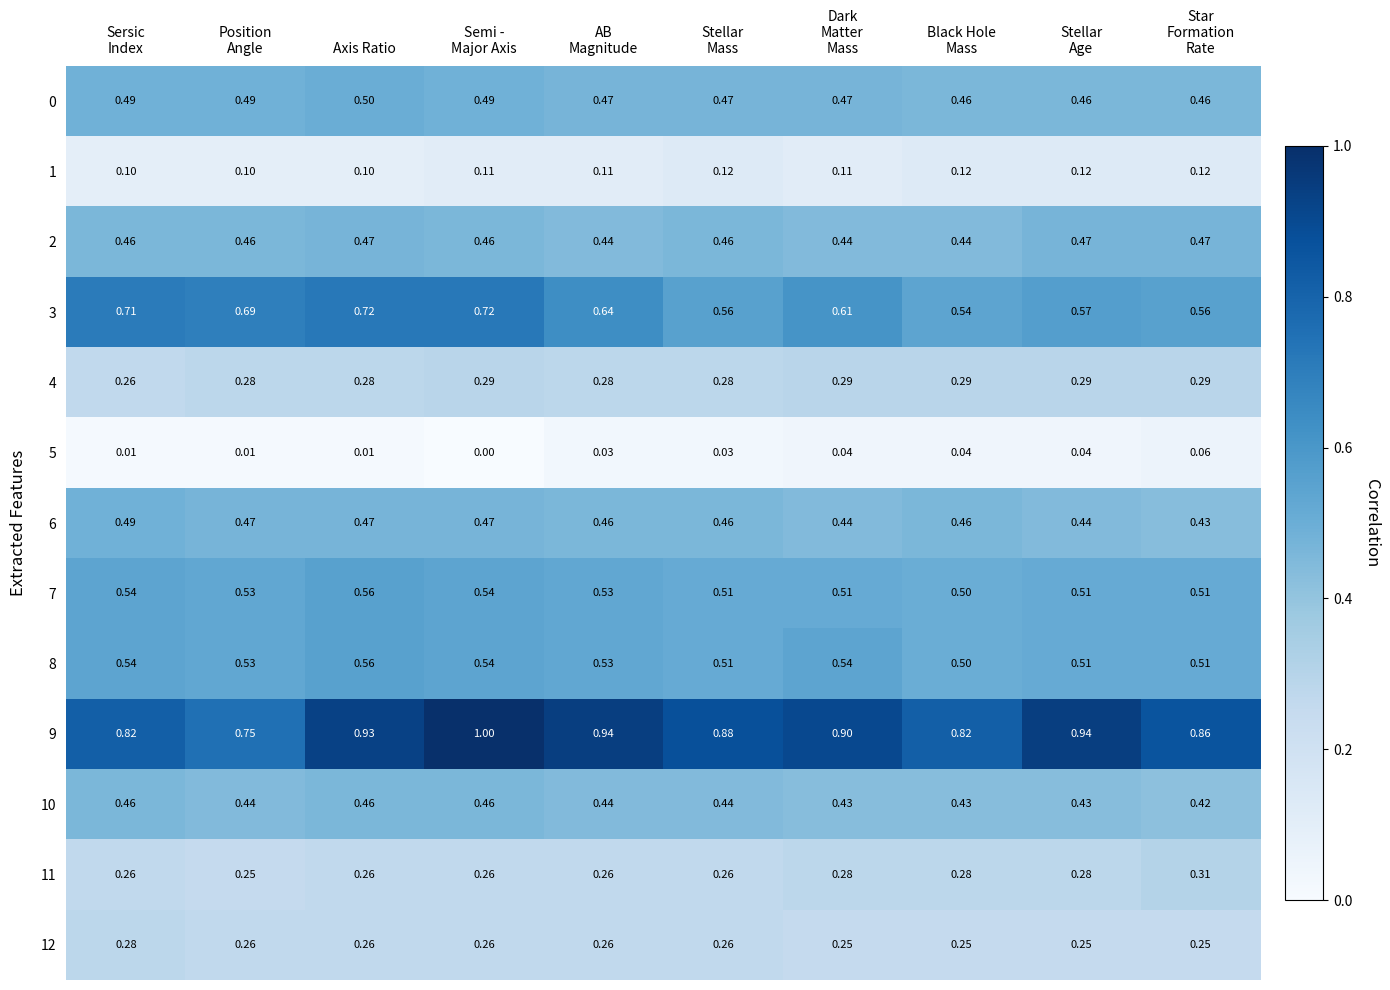

What is the spread (max minus min) of values at Semi -
Major Axis?

1.0